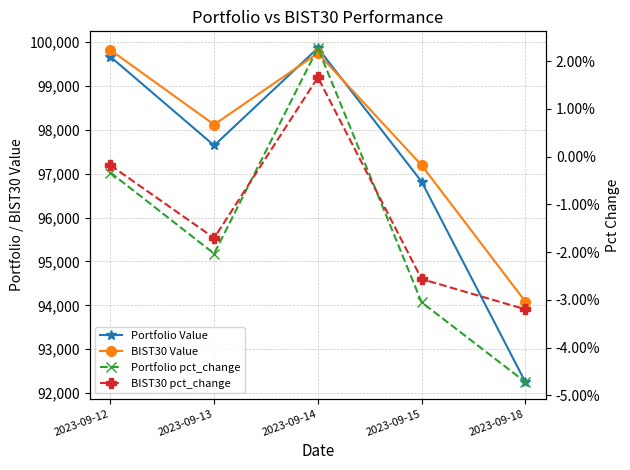

Which has a higher value, 2023-09-15 or 2023-09-12?

2023-09-12